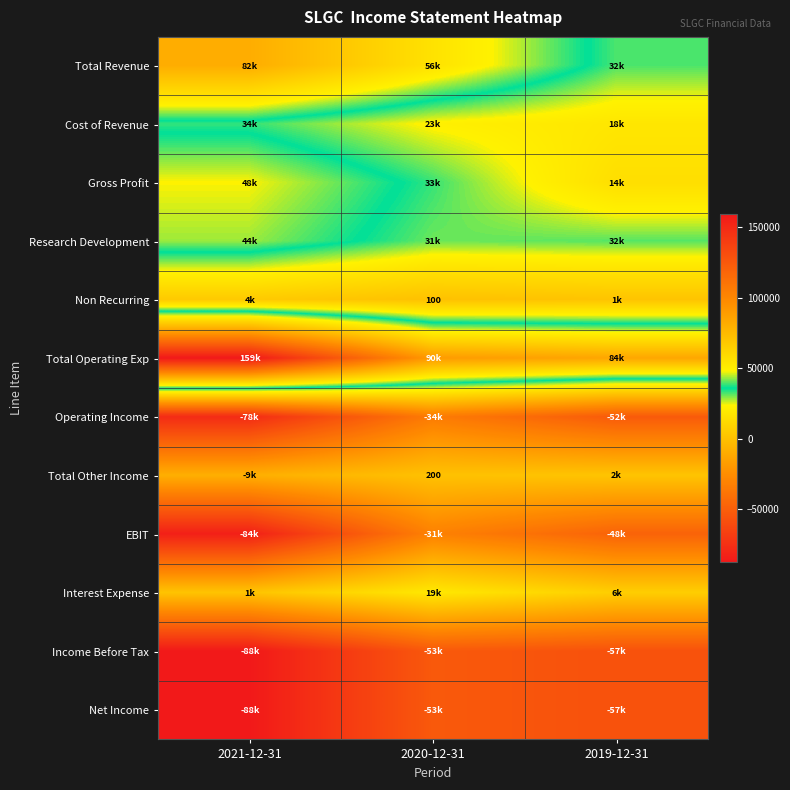

The value of Operating Income at 2020-12-31 is -34400. True or false?

True